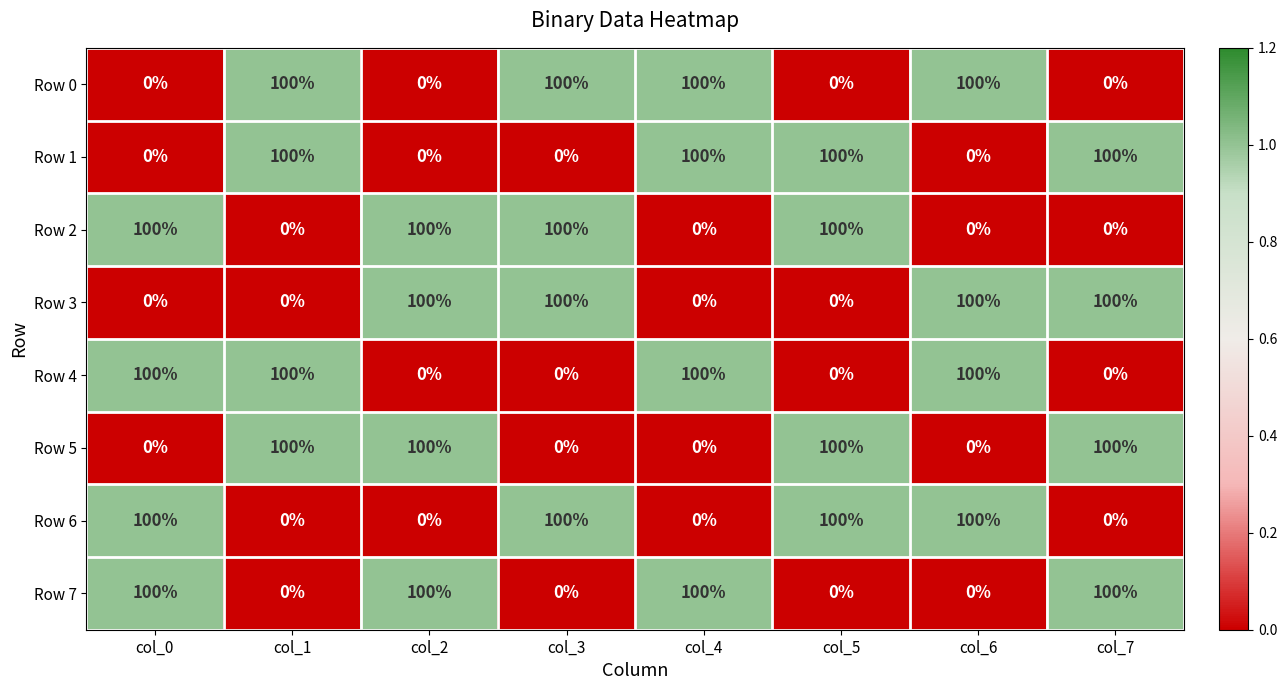

What is the difference between the highest and lowest values at col_6?

100